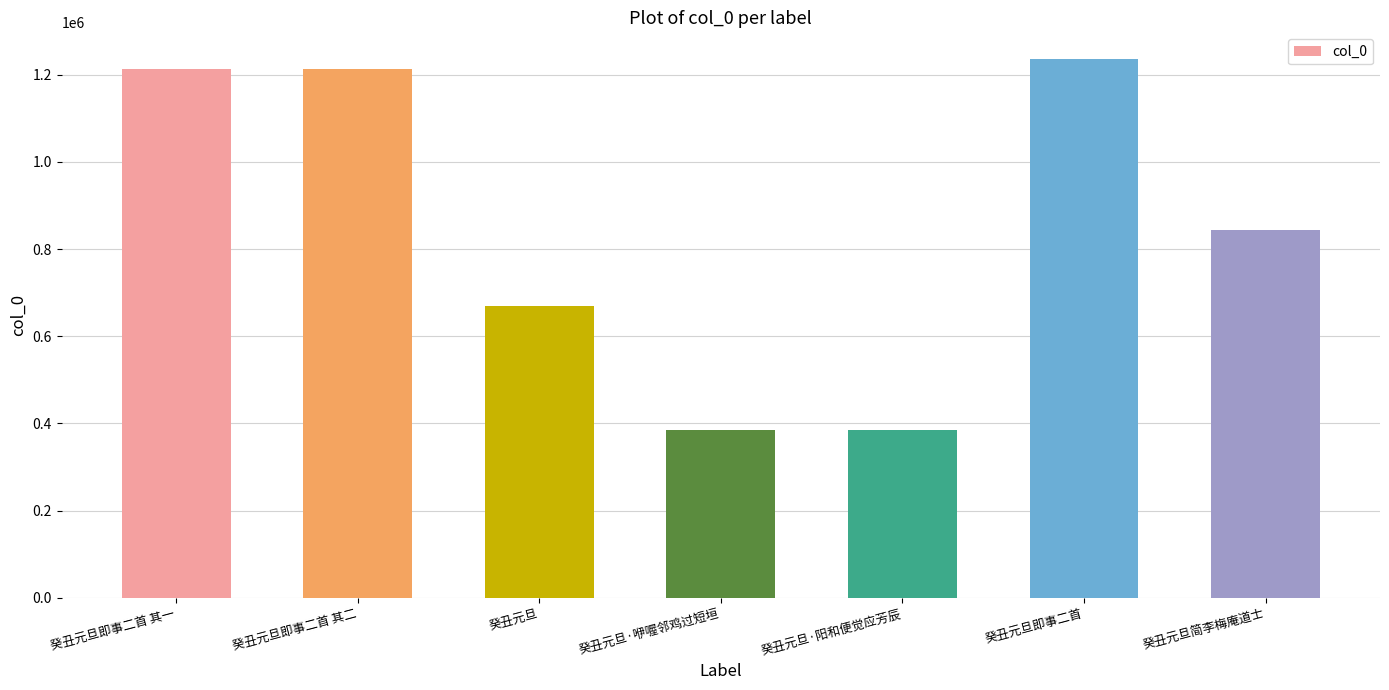

What is the change in value from 癸丑元旦即事二首 to 癸丑元旦简李梅庵道士?

-391915